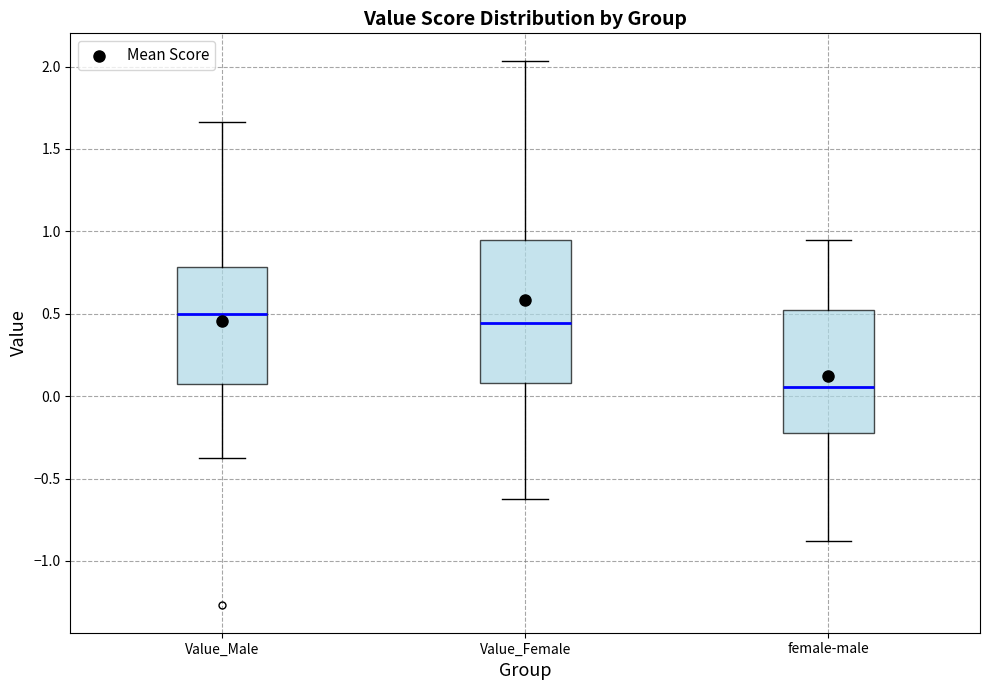

Reading left to right, transcribe this box plot: for each box, give where its median line is, the range the box spans, and where its two whiskers end, as read against the y-axis. The values are not printed on the chart, so give them approximately, as read against the axis.

Value_Male: median 0.50, box 0.05 to 0.80, whiskers -0.40 to 1.65
Value_Female: median 0.45, box 0.10 to 0.95, whiskers -0.60 to 2.05
female-male: median 0.05, box -0.25 to 0.50, whiskers -0.90 to 0.95